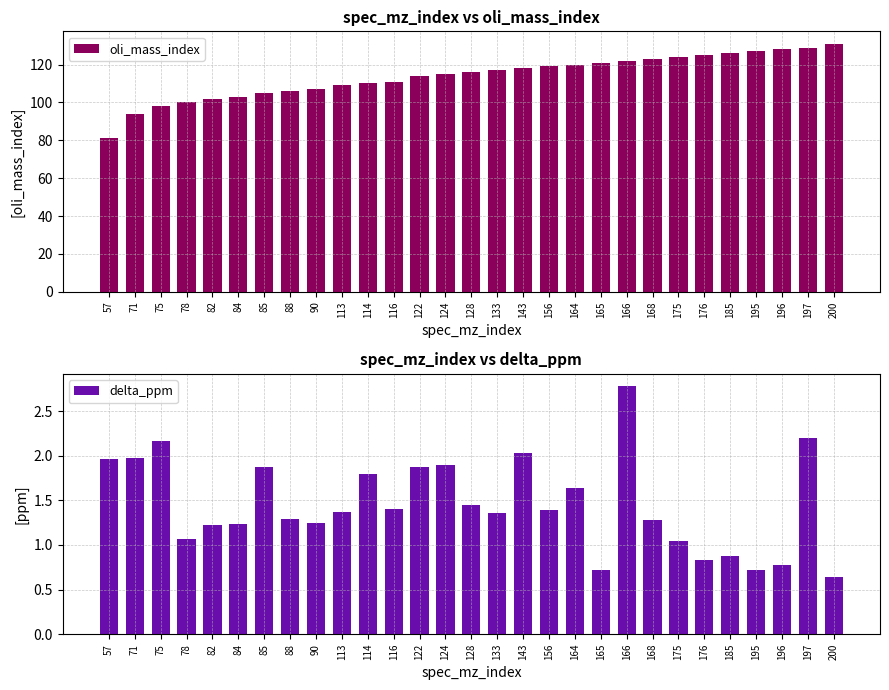

Where is oli_mass_index nearest to the value 106?

88